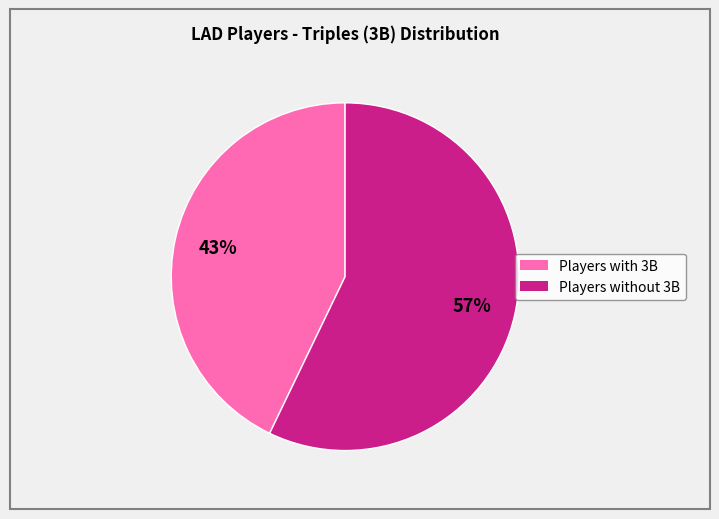

To the nearest percent, what is the difference between the largest and smallest slice percentages?

14%